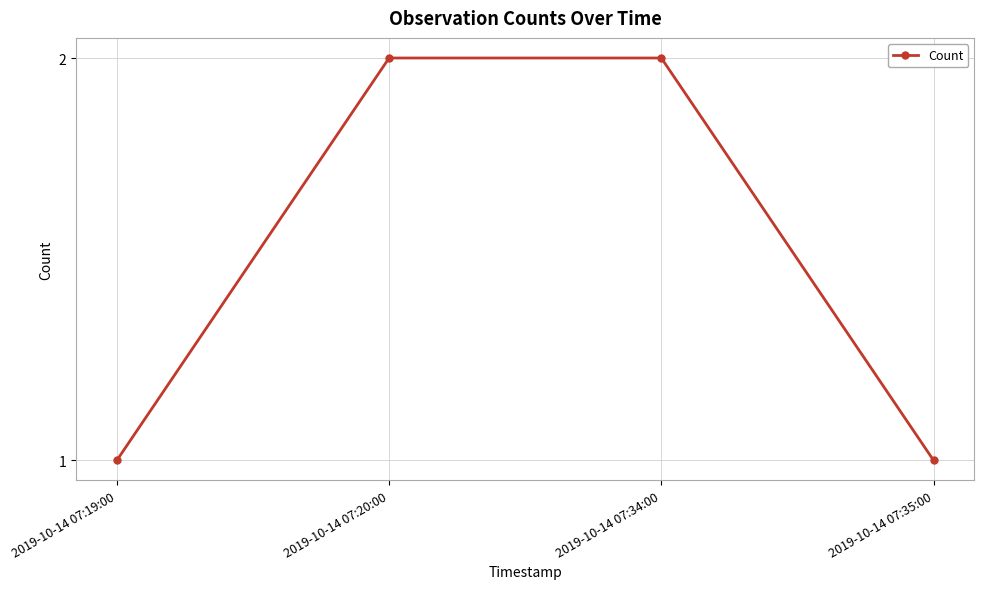

What is the sum of the values at 2019-10-14 07:34:00 and 2019-10-14 07:20:00?

4